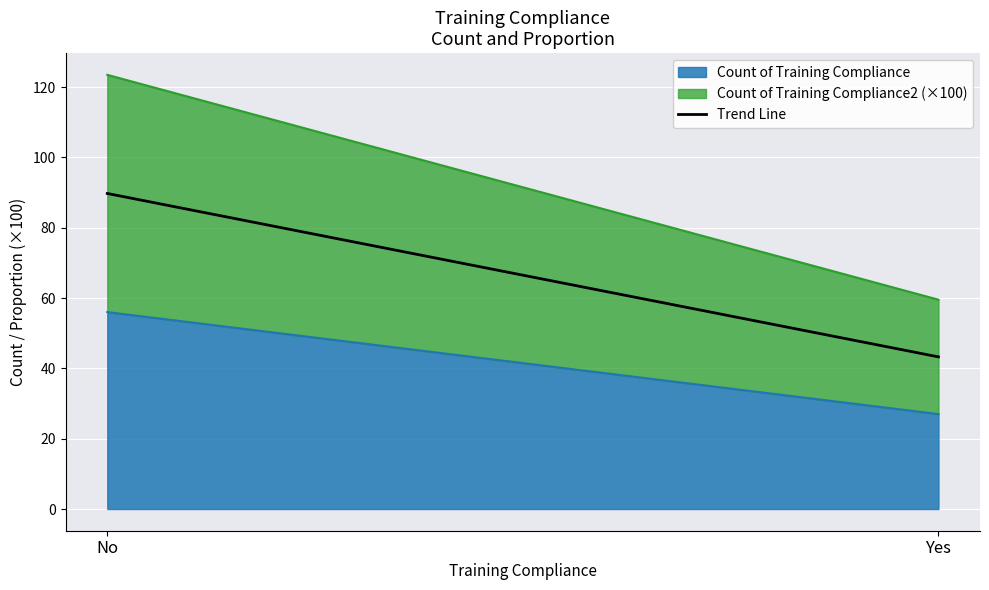

What is the difference between the maximum and minimum values?

46.5